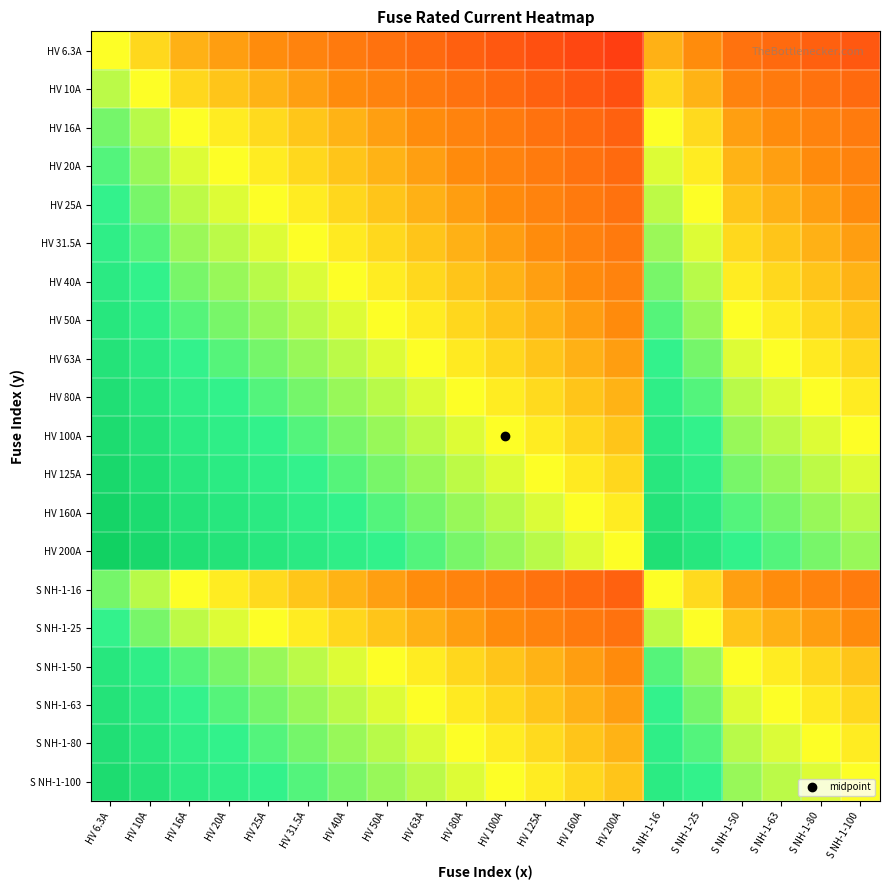

At which category does the chart reach its peak across all series?

HV 6.3A